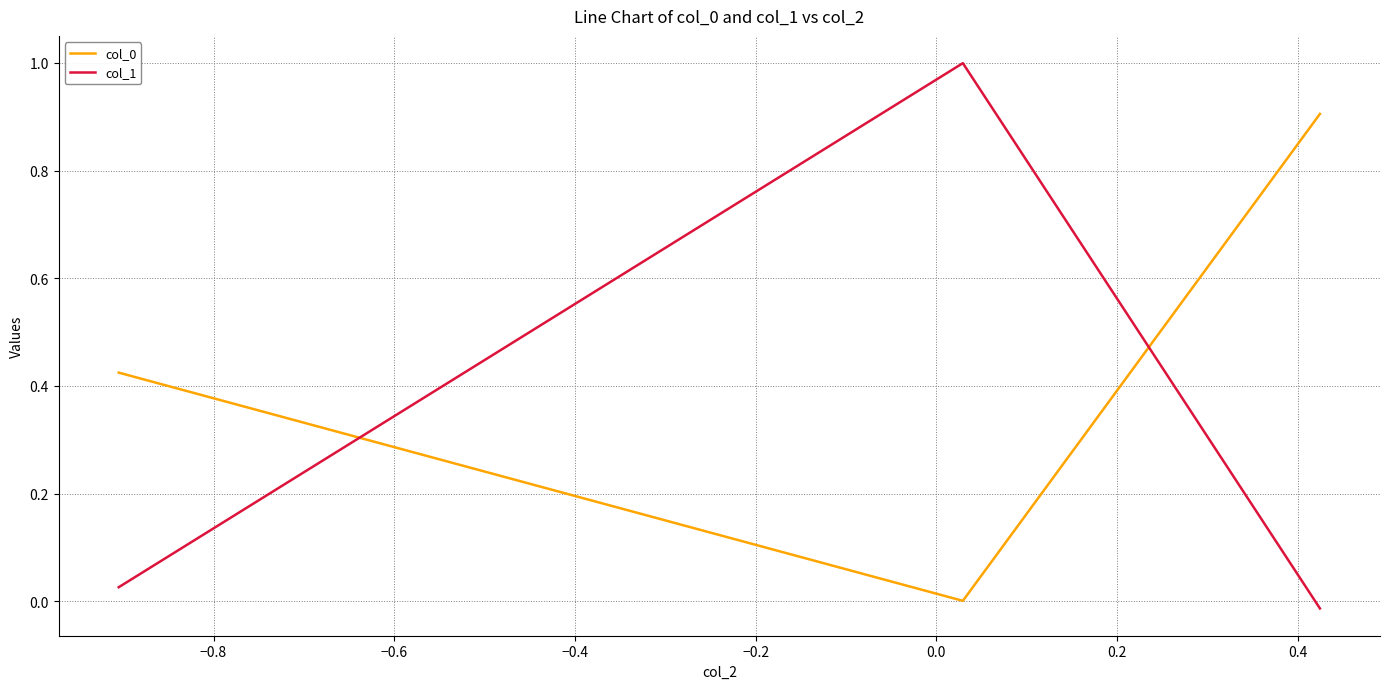

Which series has the widest spread of values?

col_1